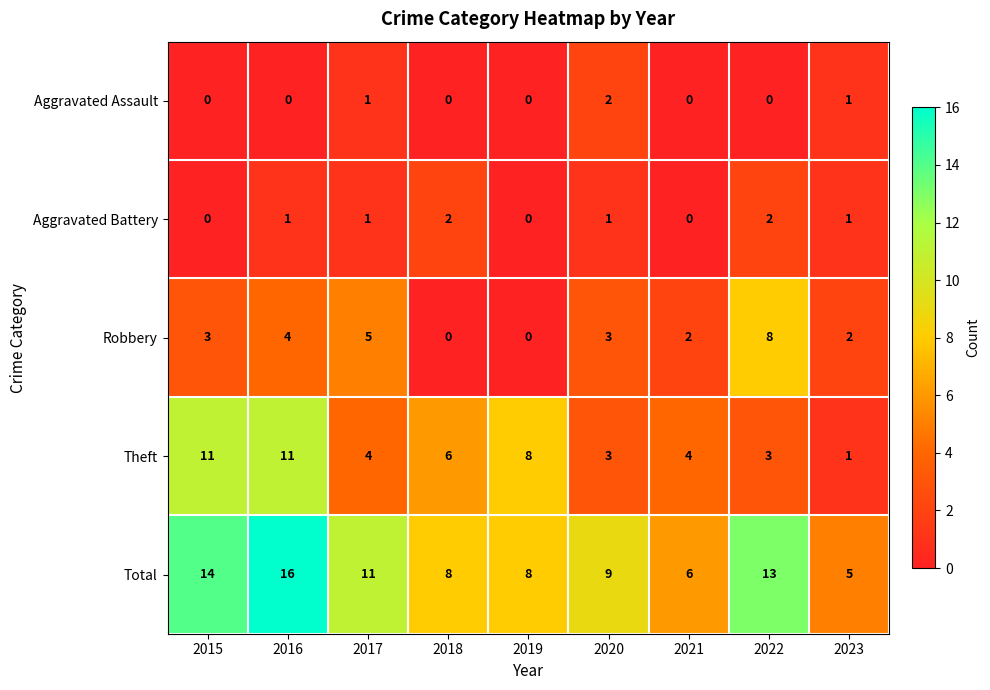

What is the difference between the second highest and minimum values in the Theft series?

10